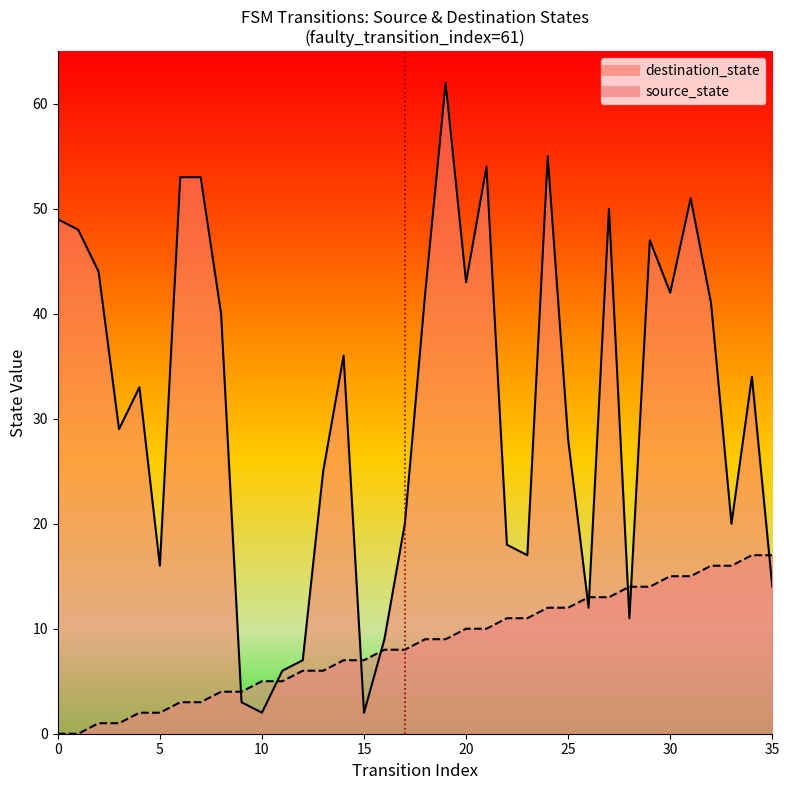

How many lines are shown in the chart?

2